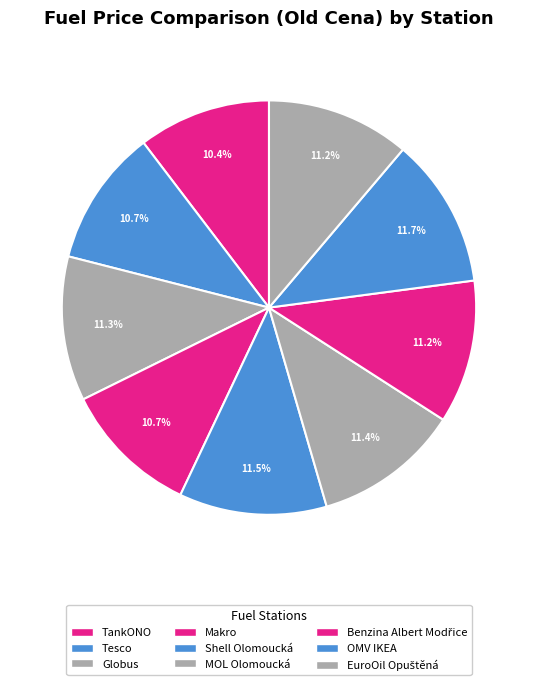

Does any single category account for the majority?

No